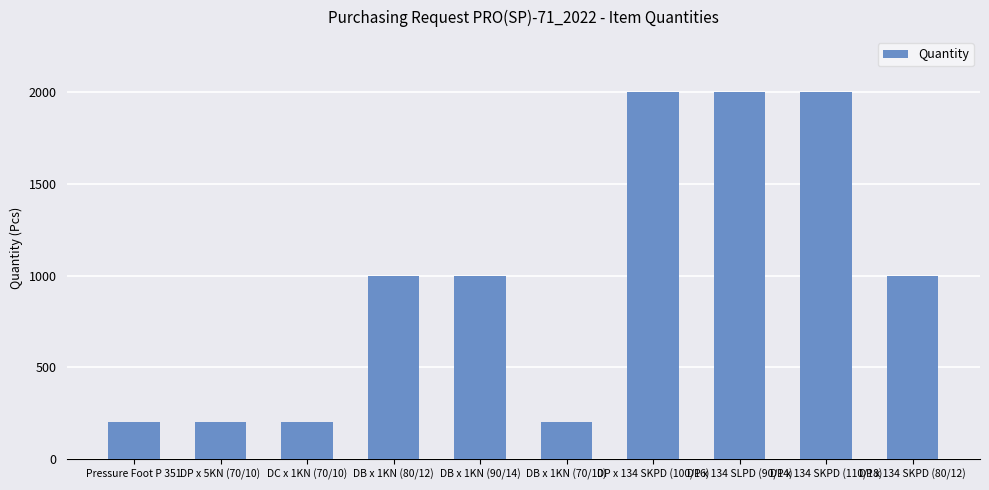

What is the difference between the second highest and second lowest values?

1800